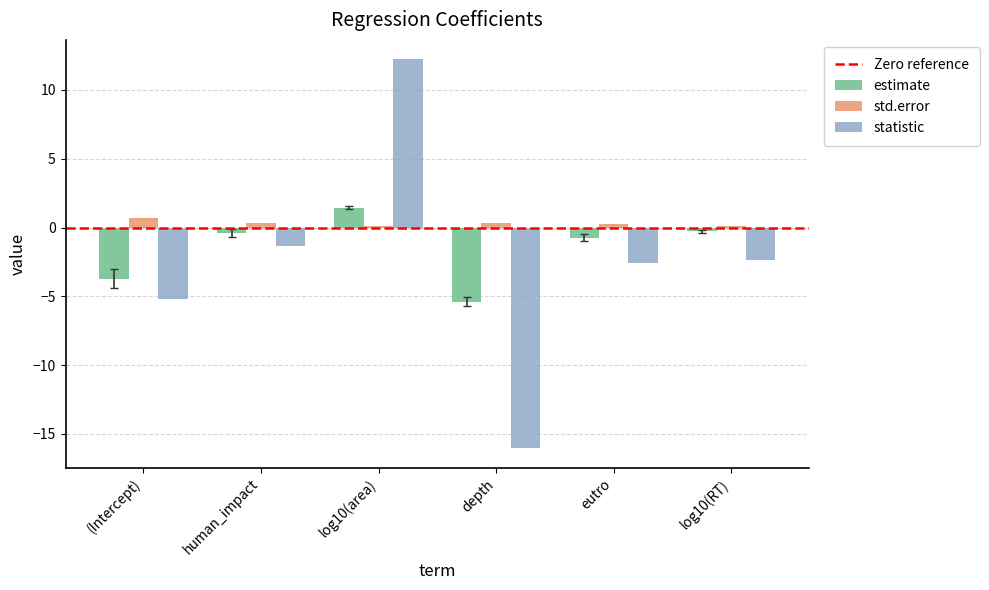

At which category is the sum across all series the highest?

log10(area)